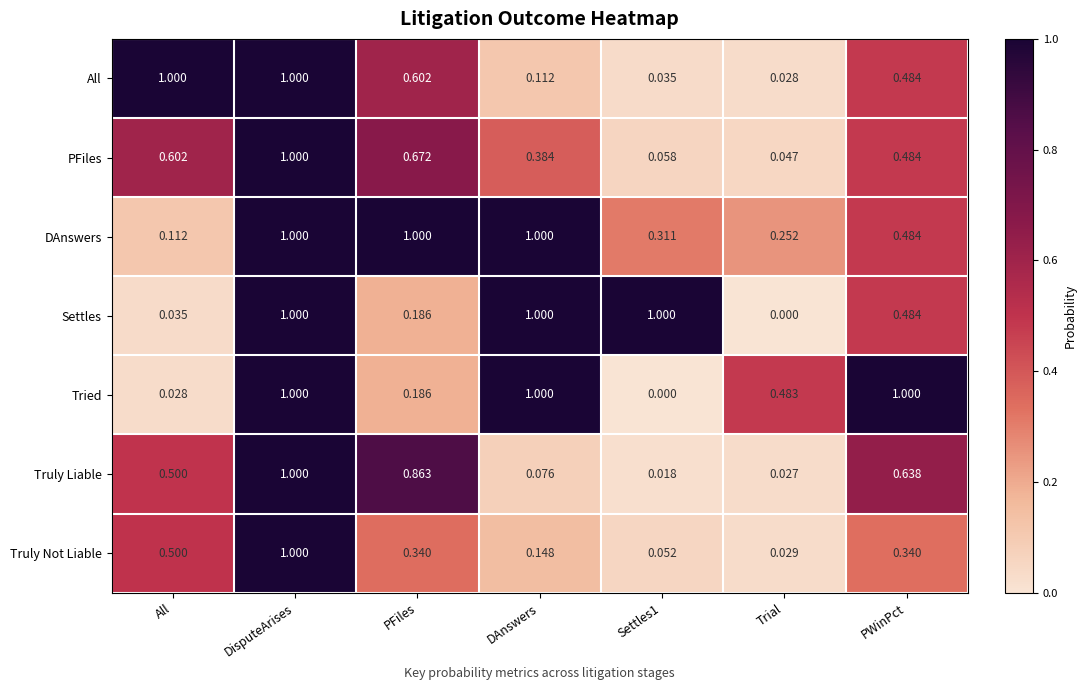

Which series changed the most between Settles1 and PWinPct?

Tried